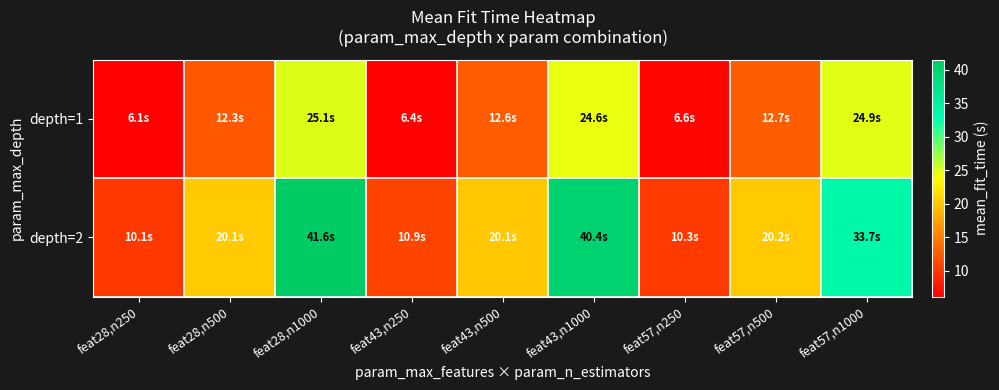

What is the greatest value displayed?

41.6